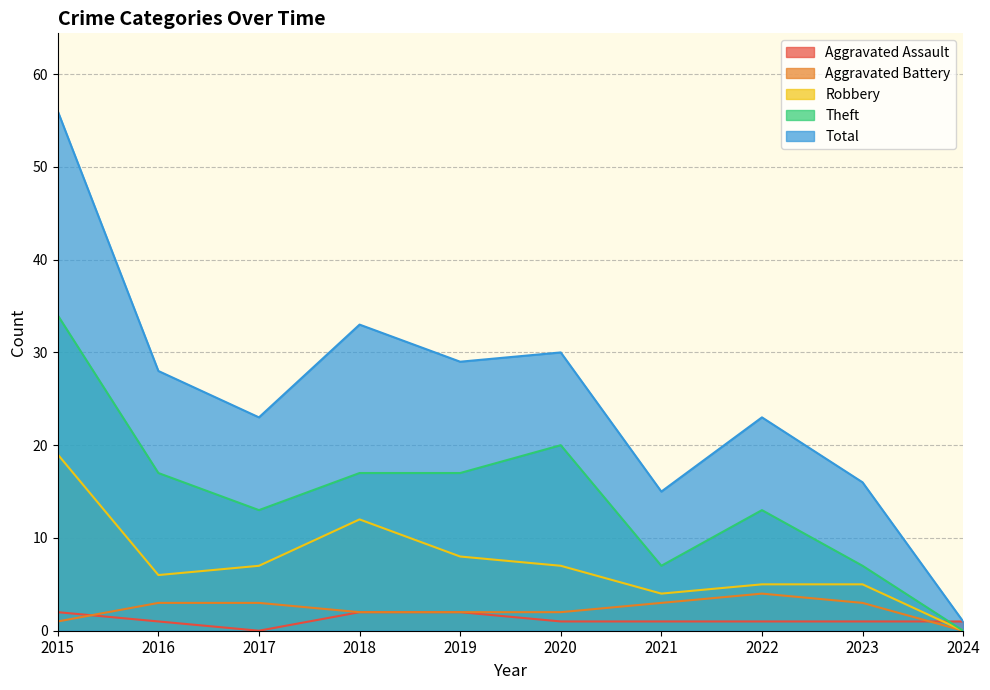

Is the value of Total at 2021 greater than the value of Robbery at 2023?

Yes